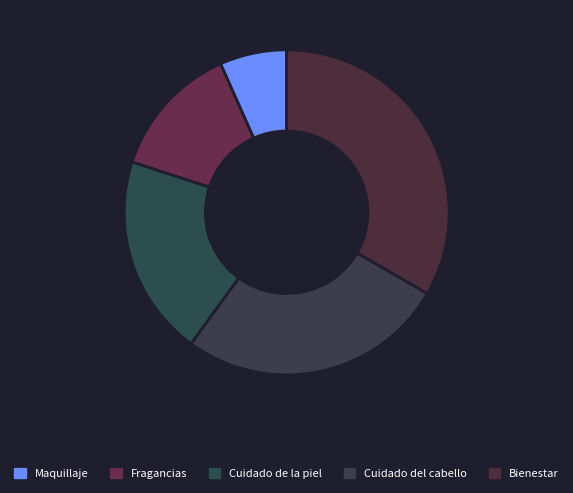

Between Cuidado de la piel and Maquillaje, which is larger?

Cuidado de la piel